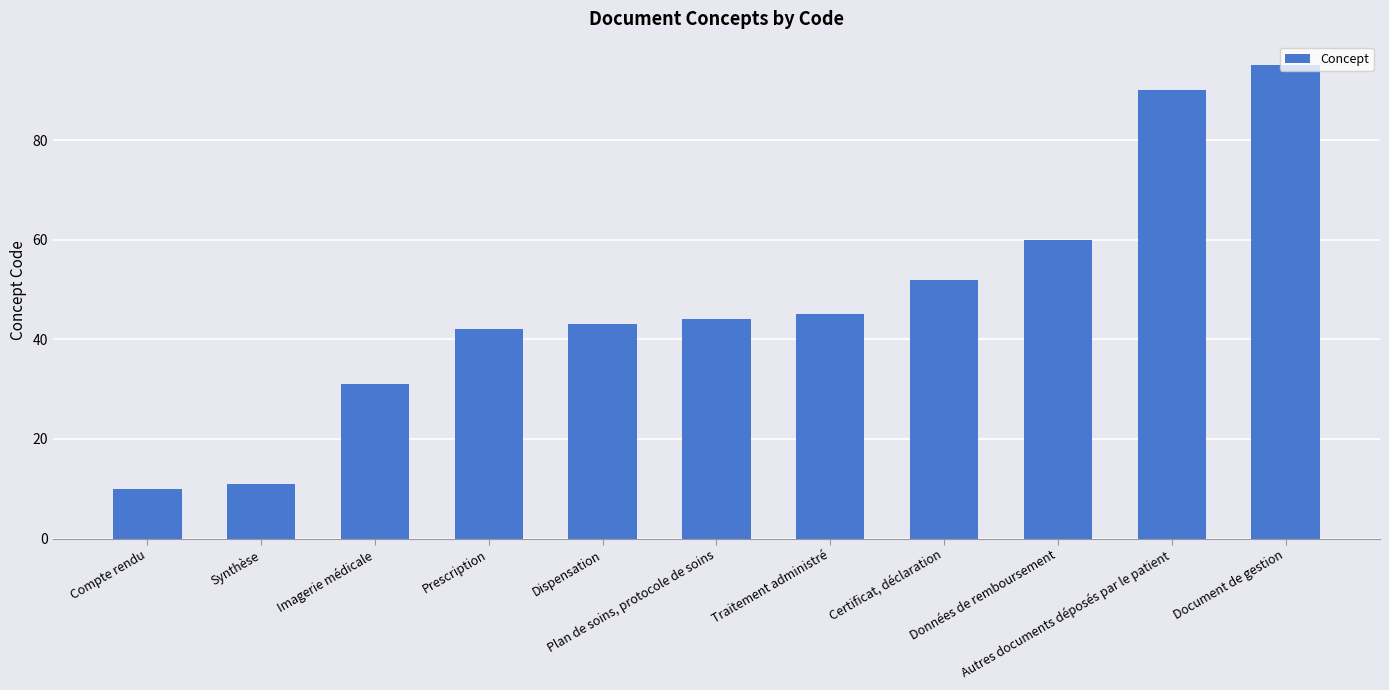

What is the smallest value displayed?

10